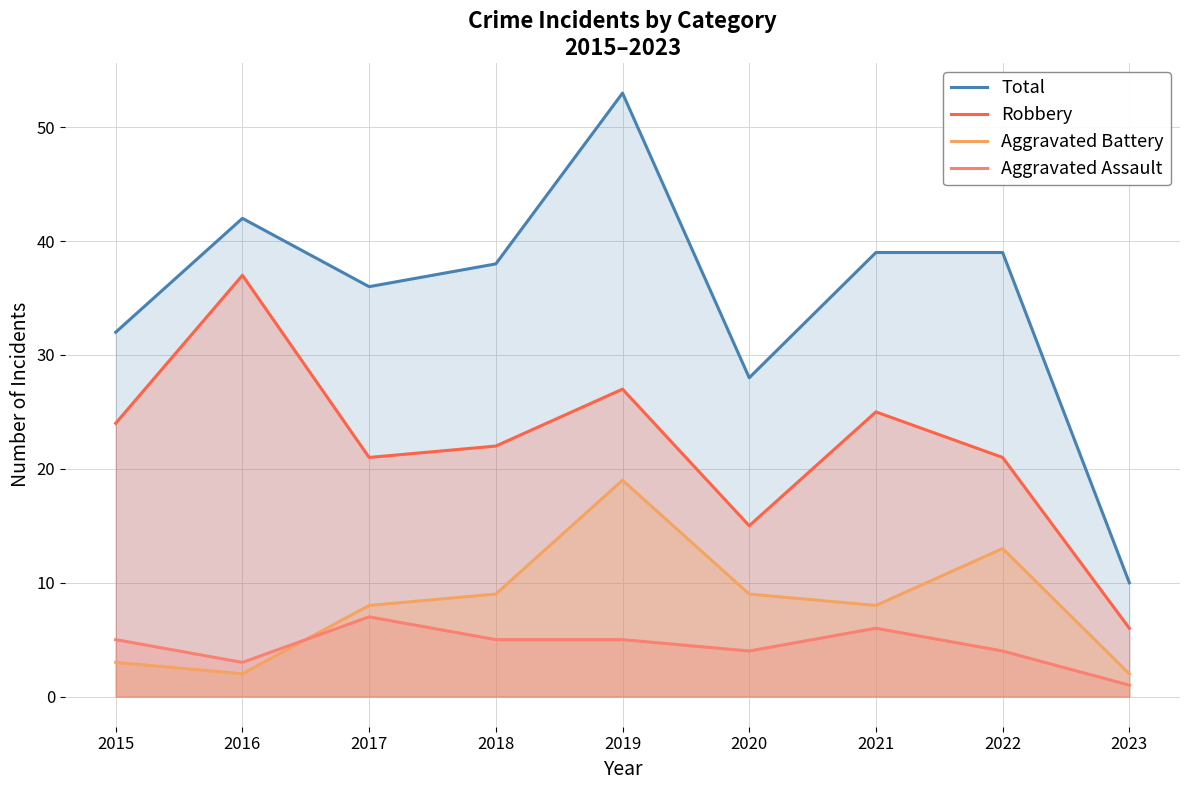

True or false: Aggravated Battery and Robbery cross at least once.

False